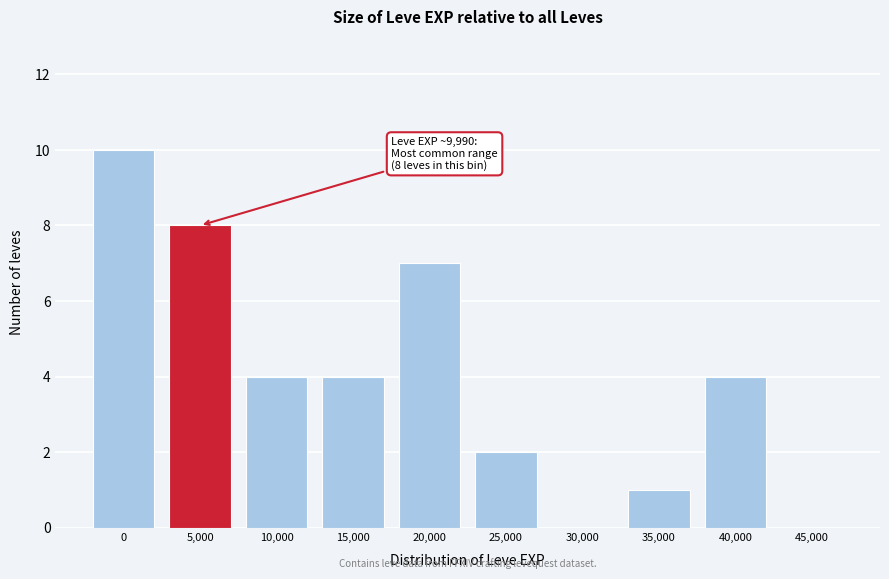

Reading left to right, what are all the values shown in this chart?

0=10	5,000=8	10,000=4	15,000=4	20,000=7	25,000=2	30,000=0	35,000=1	40,000=4	45,000=0